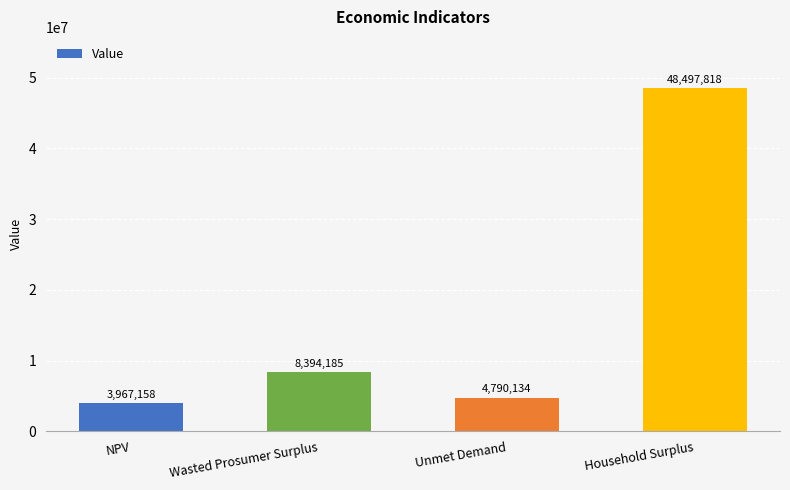

What is the difference between the values at Household Surplus and NPV?

44530660.2